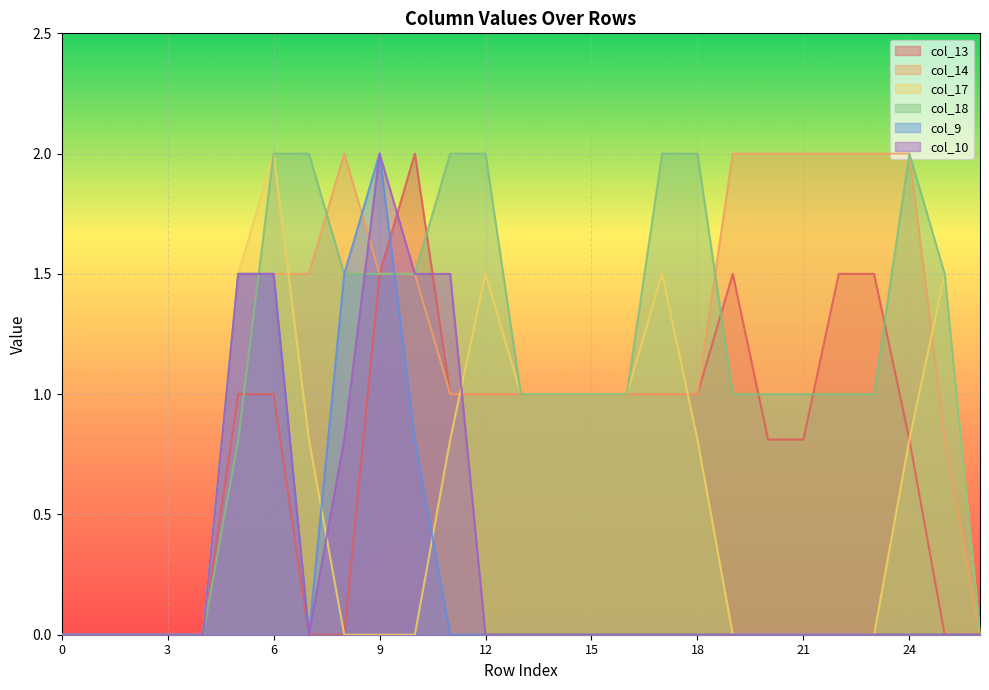

Rank the categories by col_13 value from lowest to highest.

0, 1, 2, 3, 4, 7, 8, 25, 26, 20, 21, 24, 5, 6, 11, 12, 13, 14, 15, 16, 17, 18, 9, 19, 22, 23, 10